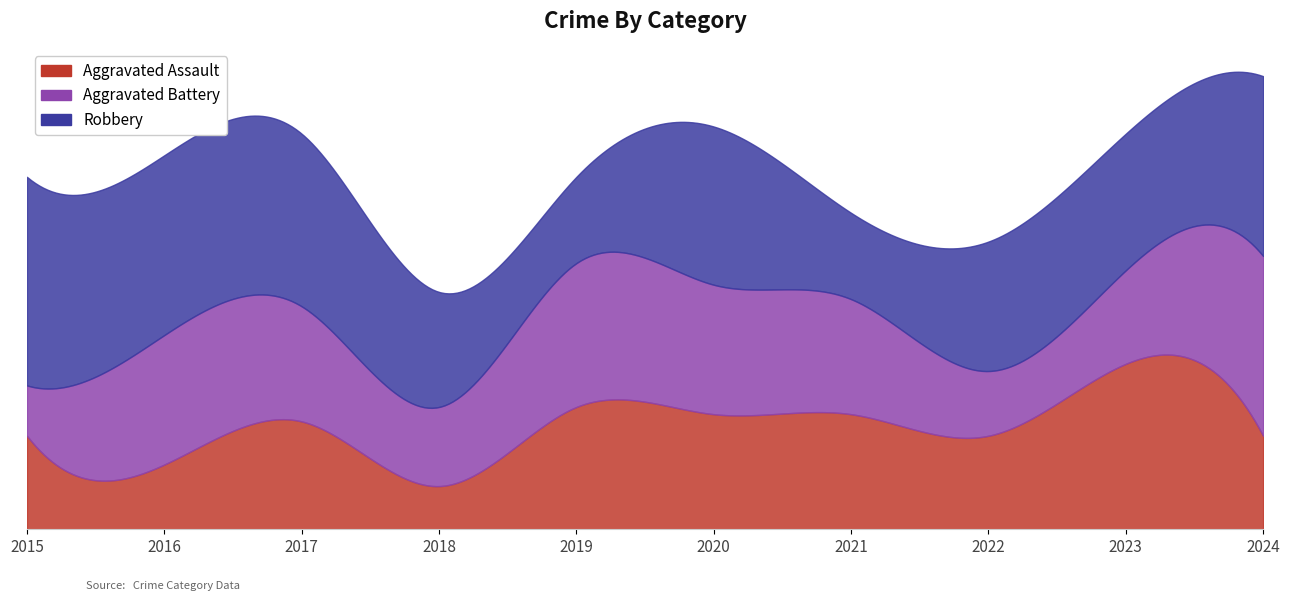

Which series has the widest spread of values?

Aggravated Battery